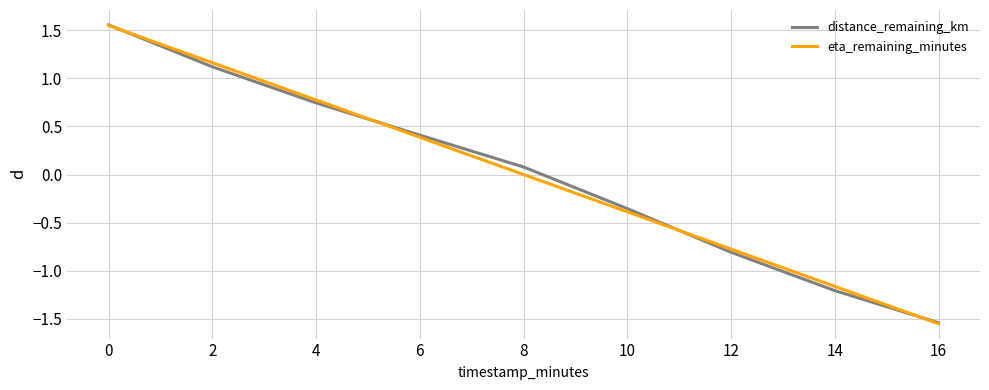

Which category has the lowest value in the distance_remaining_km series?

16